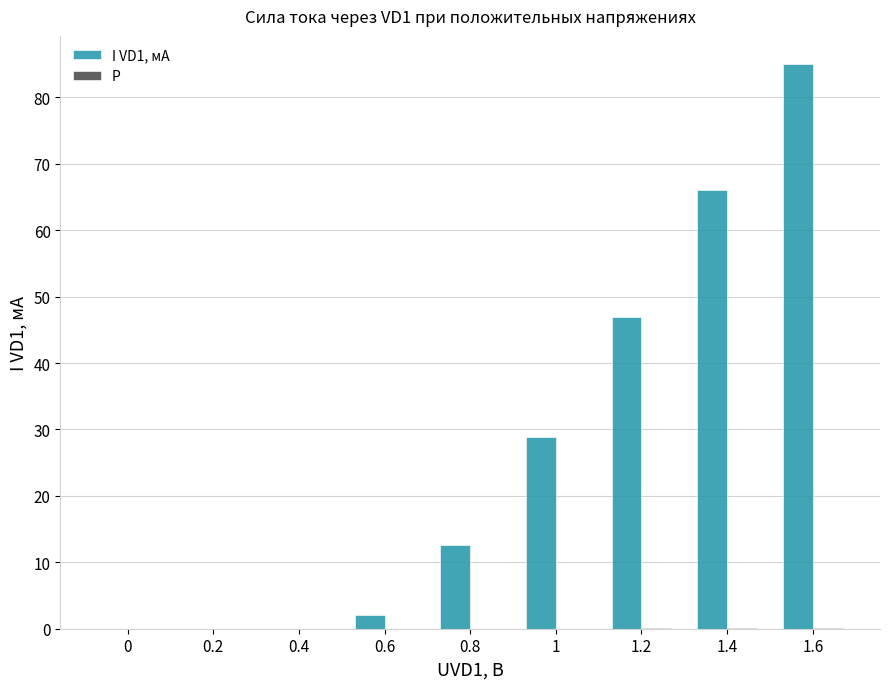

Which series has the largest range (max minus min)?

I VD1, мА